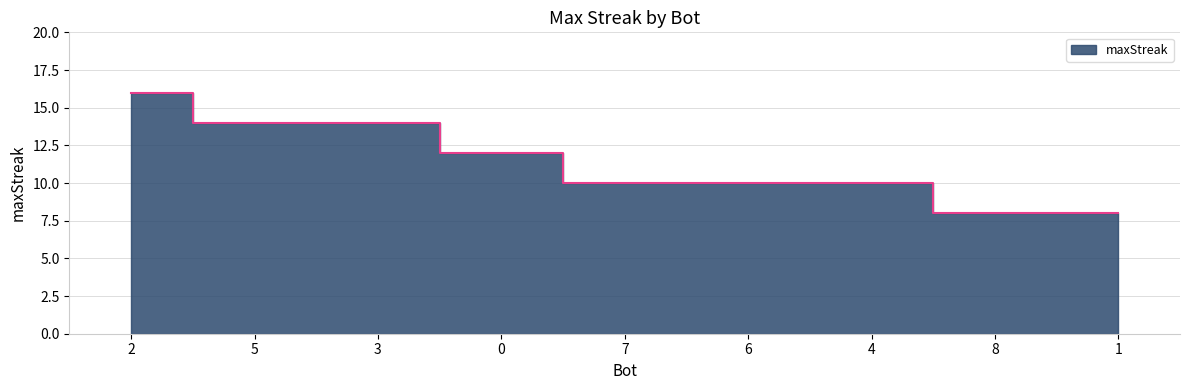

What is the change in value from 5 to 6?

-4